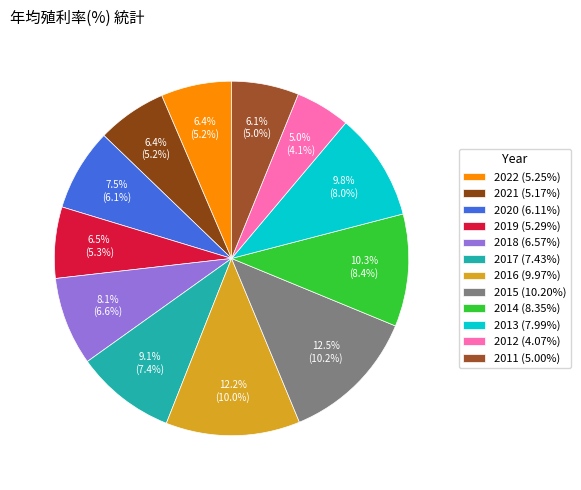

How many segments does this pie chart have?

12